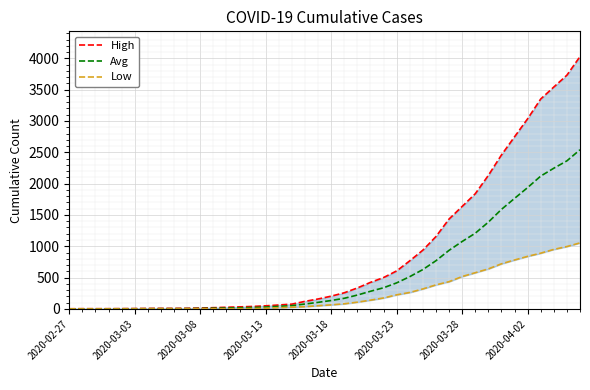

What is the difference between the maximum and second lowest values in the High series?

4024.0